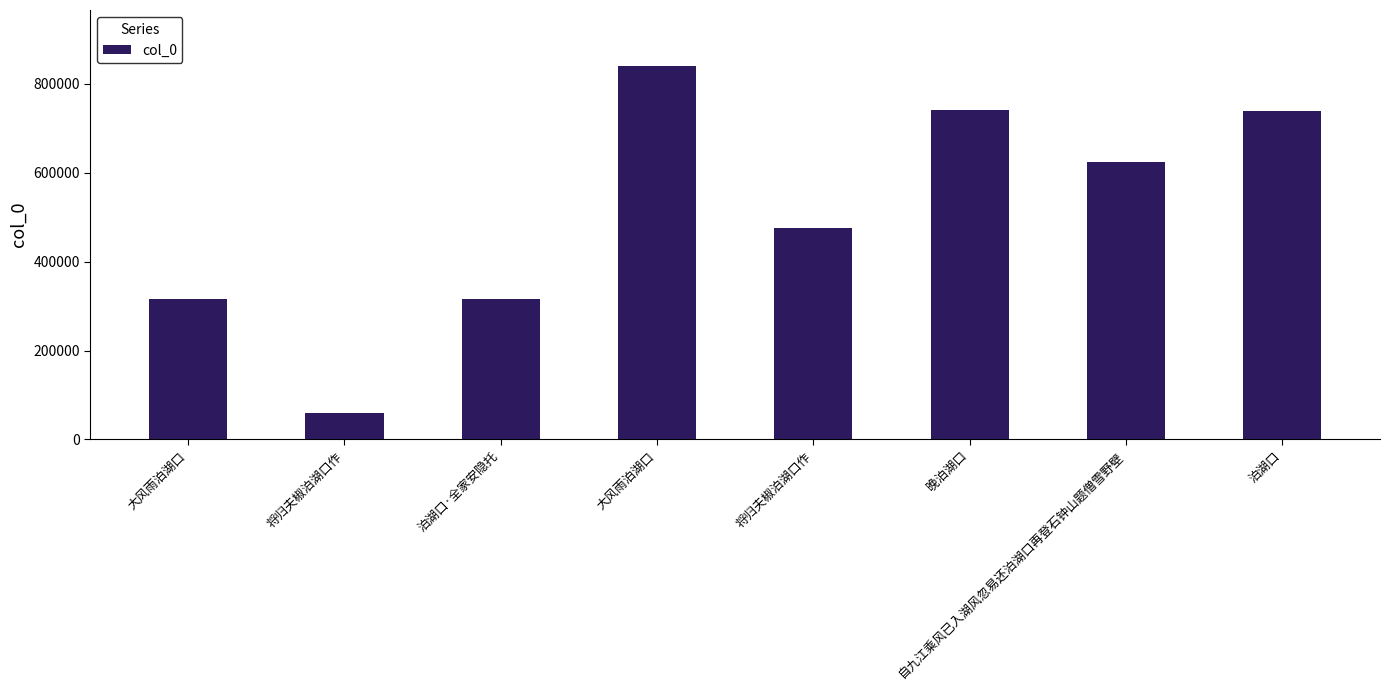

Reading right to left, transcribe all the data shown in this chart.

泊湖口=738787	自九江乘风已入湖风忽易还泊湖口再登石钟山题僧雪野壁=625178	晚泊湖口=742306	将归夫椒泊湖口作=475115	大风雨泊湖口=840377	泊湖口·全家安隐托=317113	将归夫椒泊湖口作=58595	大风雨泊湖口=315715